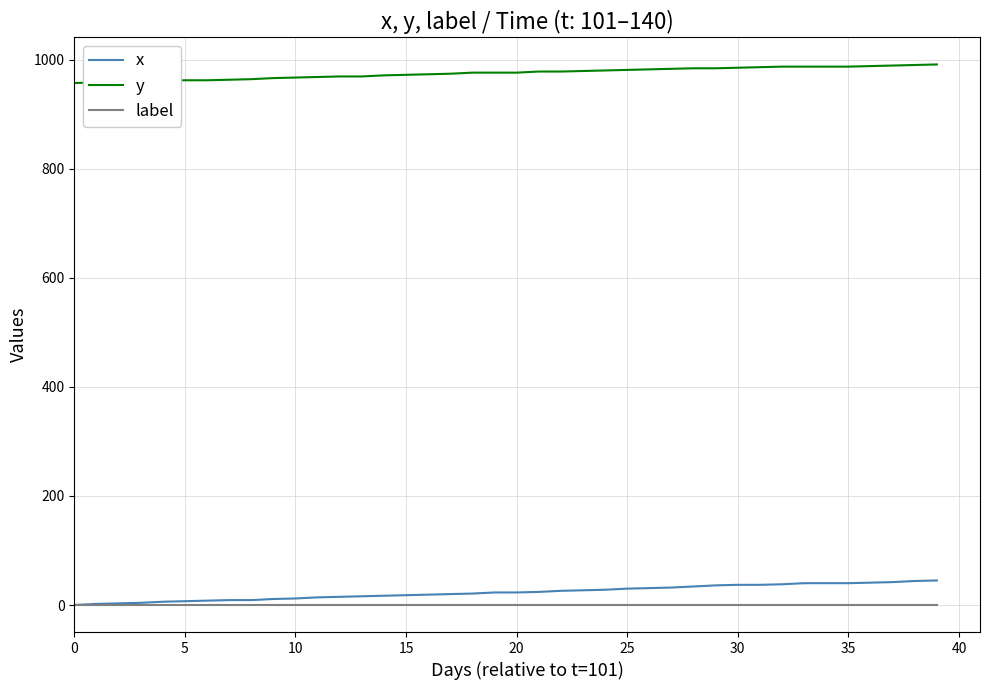

True or false: y and x cross at least once.

False